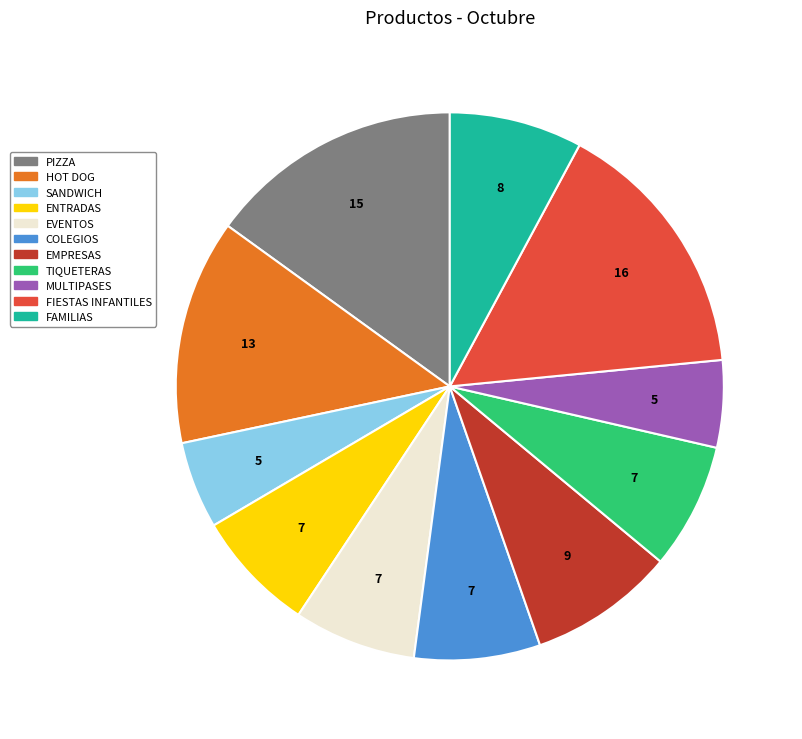

Combined, do COLEGIOS and FIESTAS INFANTILES account for over 50%?

No